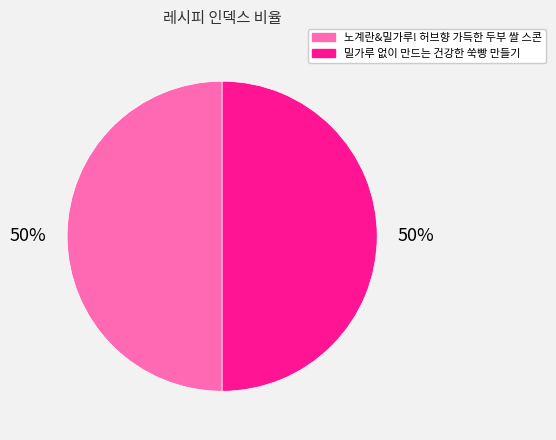

Is the sum of 노계란&밀가루! 허브향 가득한 두부 쌀 스콘 and 밀가루 없이 만드는 건강한 쑥빵 만들기 greater than half?

Yes